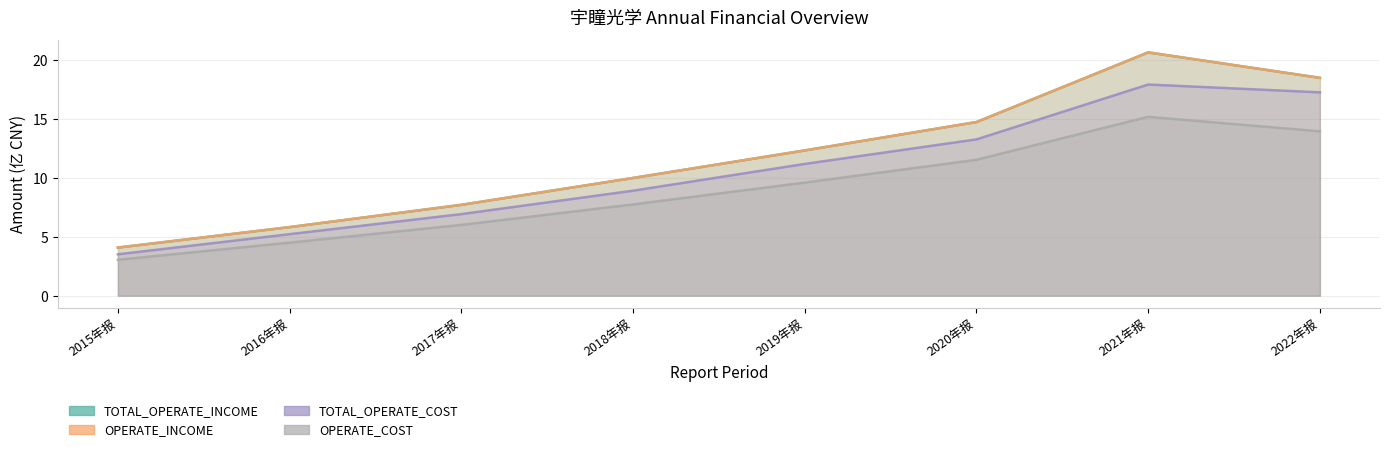

True or false: TOTAL_OPERATE_COST has a value of 19.6 at 2020年报.

False